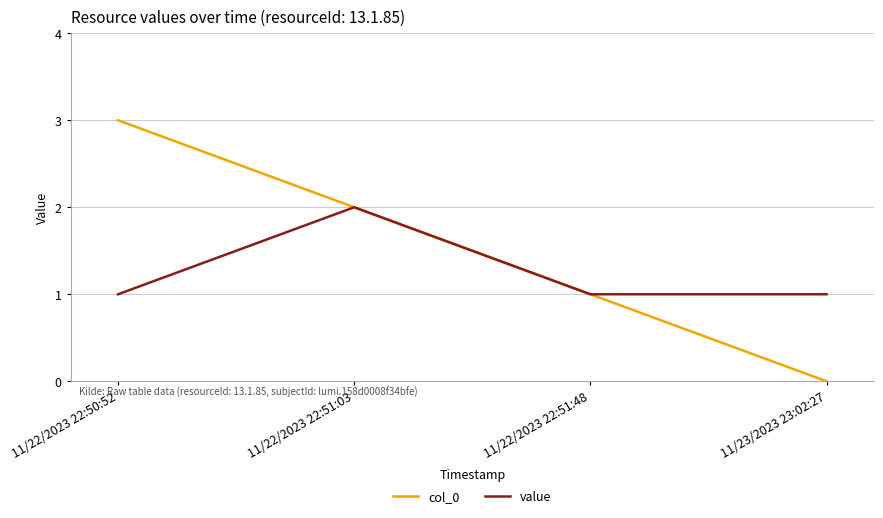

True or false: value has a value of 1 at 11/22/2023 22:50:52.

True